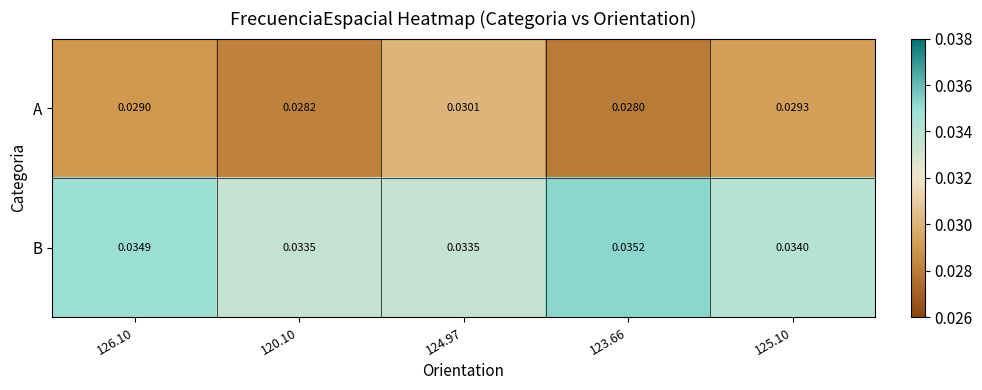

Which series has the largest total across all categories?

B